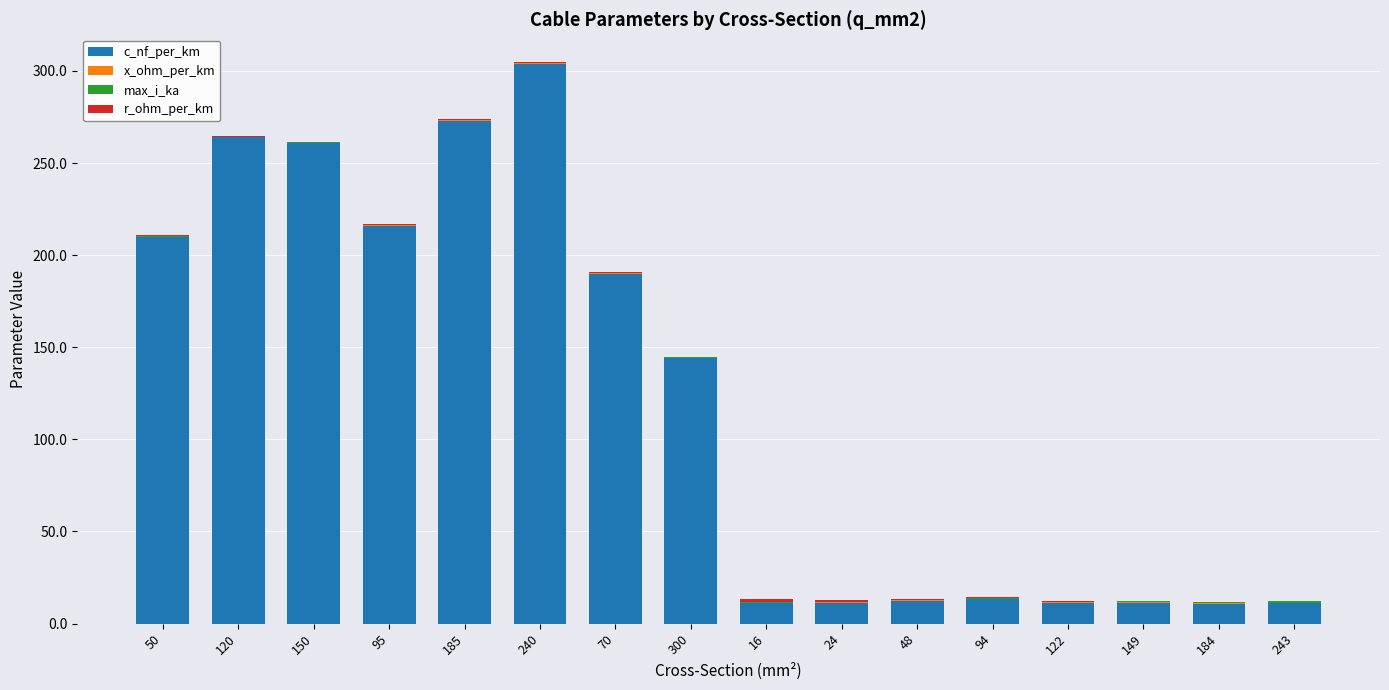

Count the number of categories in the chart.

16